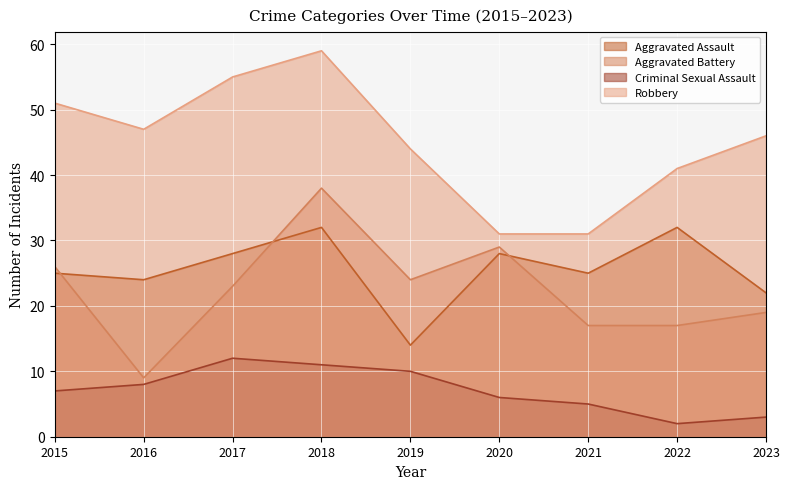

Reading left to right, what are all the values shown in this chart?

Aggravated Assault: 25	24	28	32	14	28	25	32	22
Aggravated Battery: 26	9	23	38	24	29	17	17	19
Criminal Sexual Assault: 7	8	12	11	10	6	5	2	3
Robbery: 51	47	55	59	44	31	31	41	46